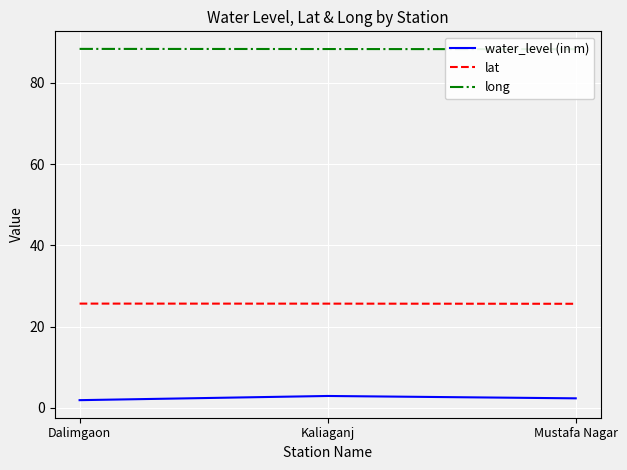

Which has a higher value, Kaliaganj or Mustafa Nagar?

Kaliaganj